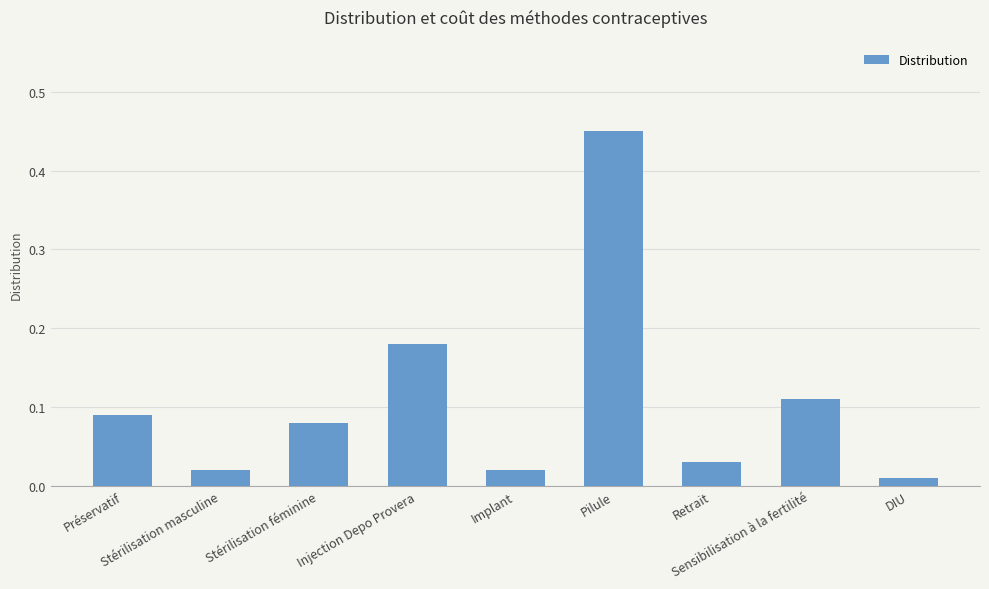

What is the difference between the maximum and minimum values?

0.4